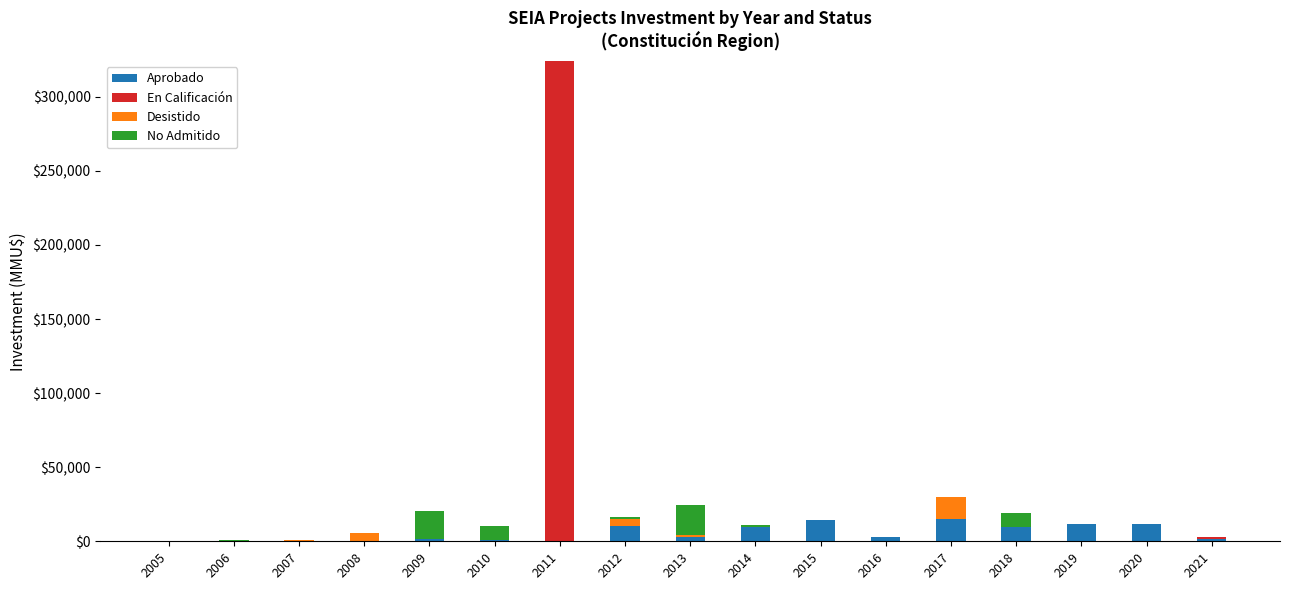

Does the chart contain stacked bars?

Yes